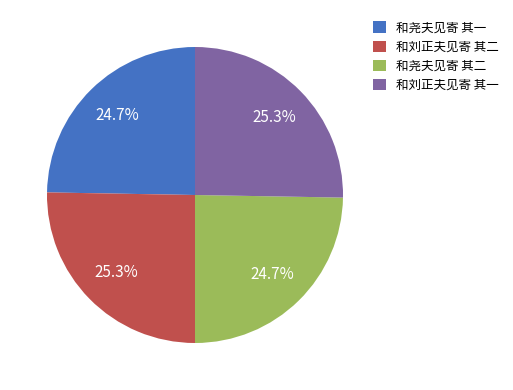

What portion of the pie excludes 和尧夫见寄 其一?

75.3%